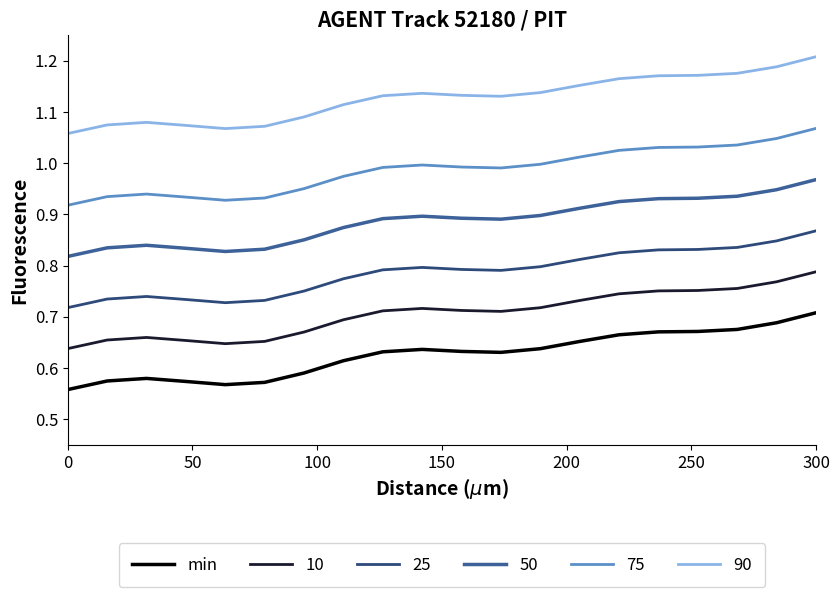

Rank the series by their maximum value, from highest to lowest.

90, 75, 50, 25, 10, min